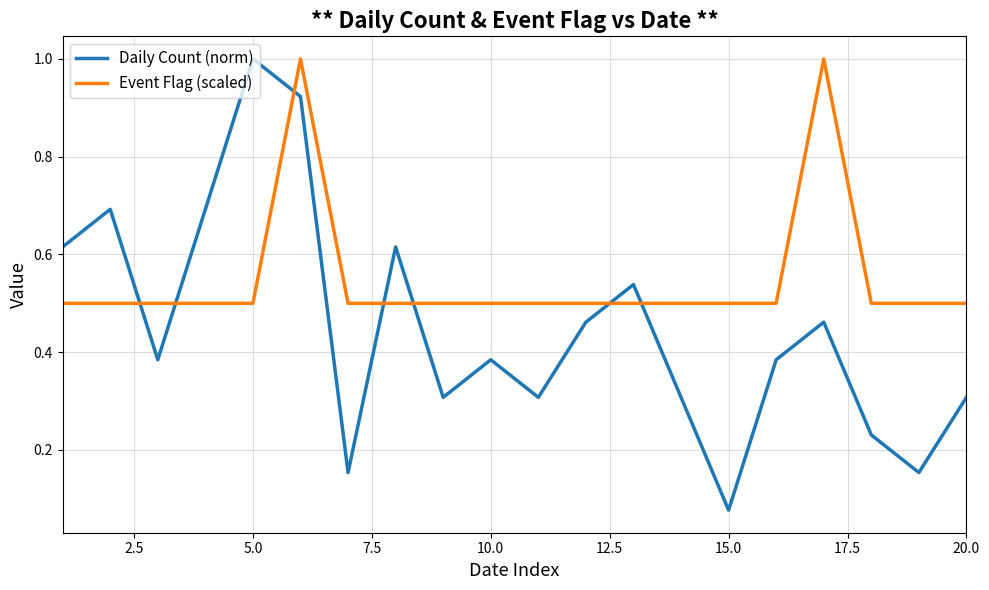

Which series has the widest spread of values?

Daily Count (norm)